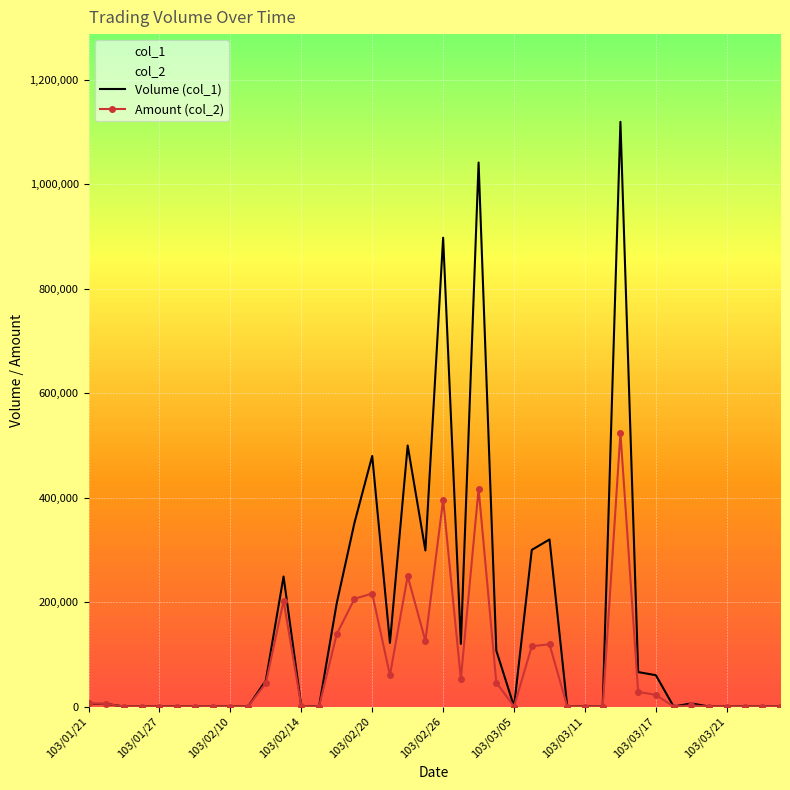

Which series has the widest spread of values?

Volume (col_1)